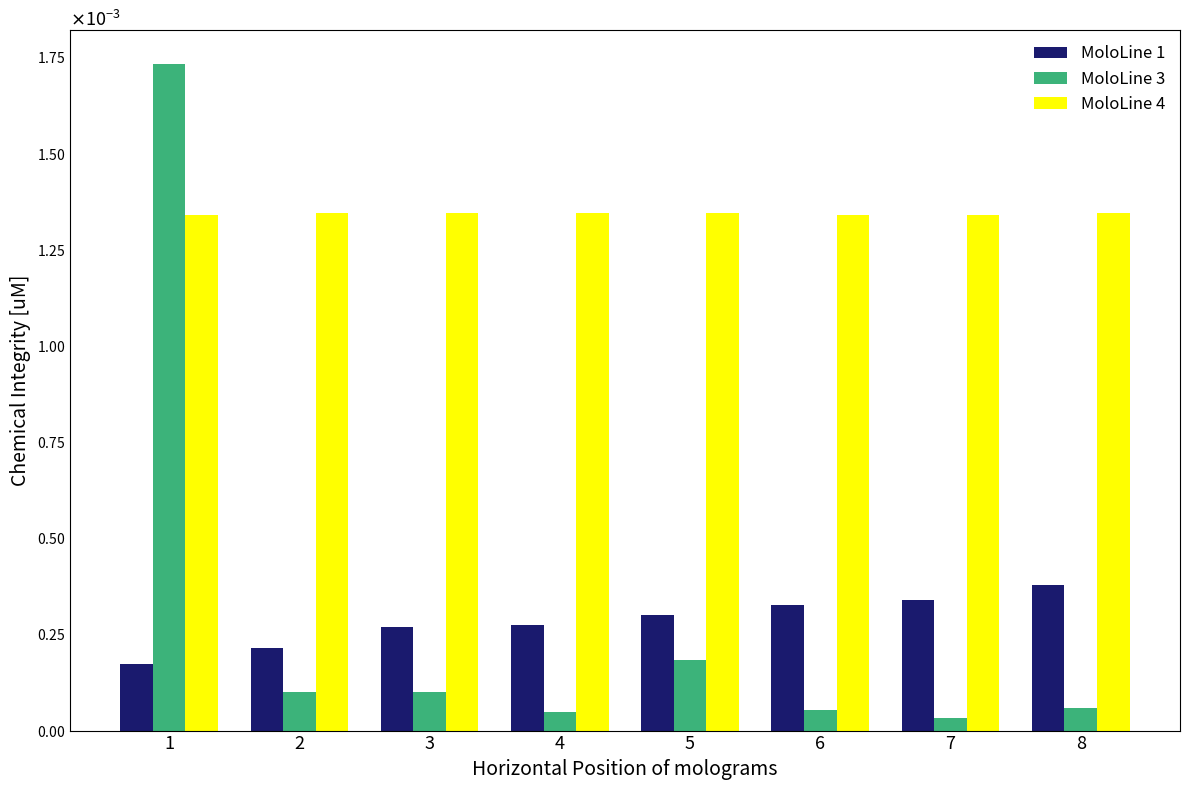

Which has a higher value, 1 or 2?

2